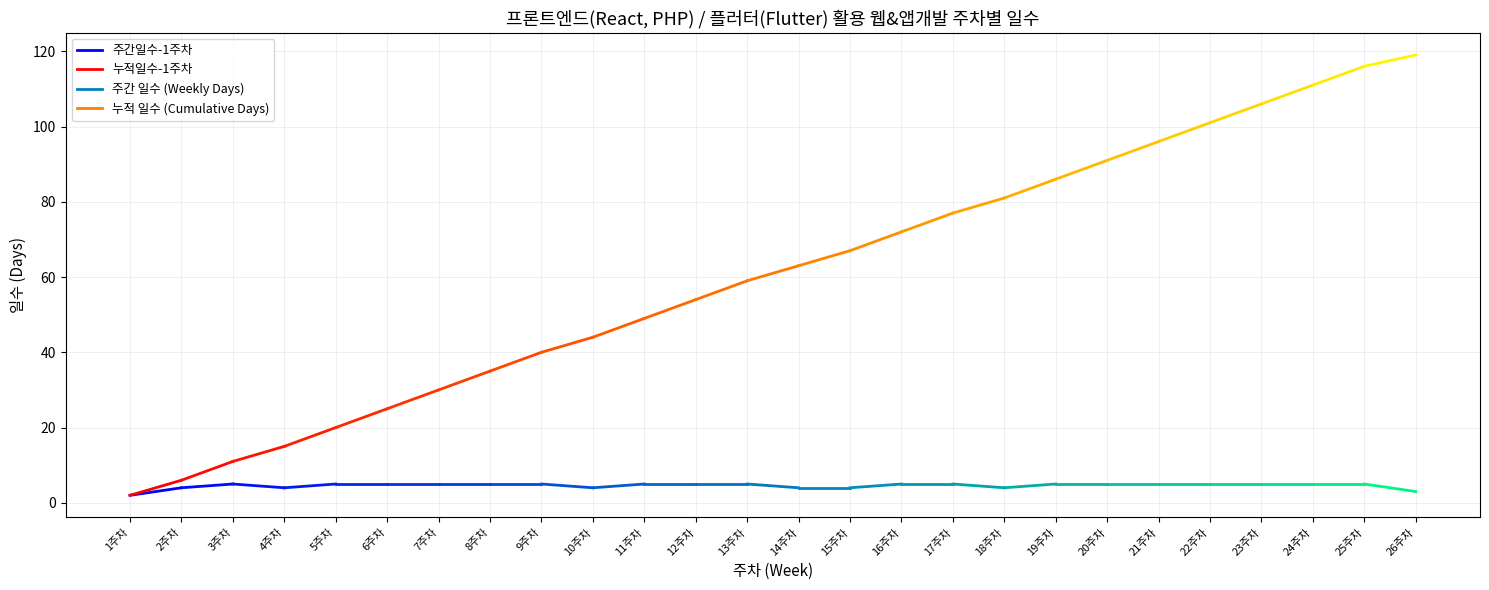

Which series has the largest range (max minus min)?

누적일수-1주차